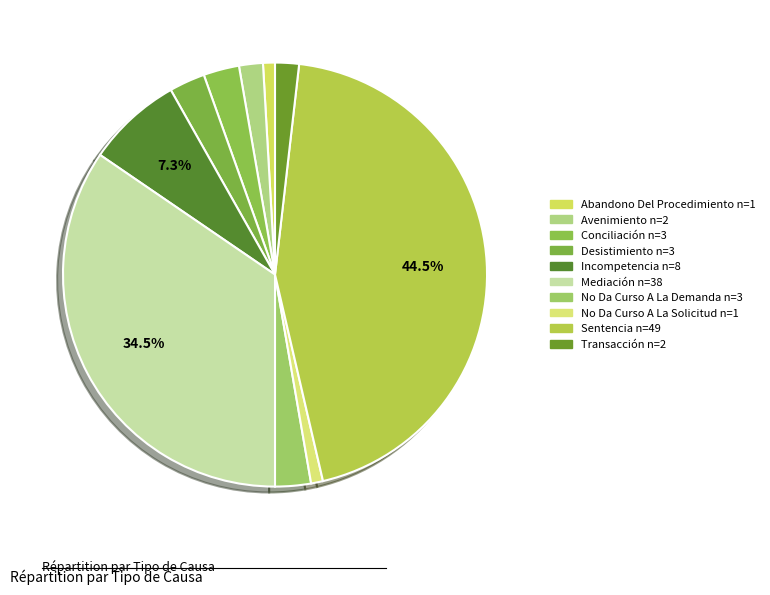

To the nearest percent, what is the average slice percentage?

10%